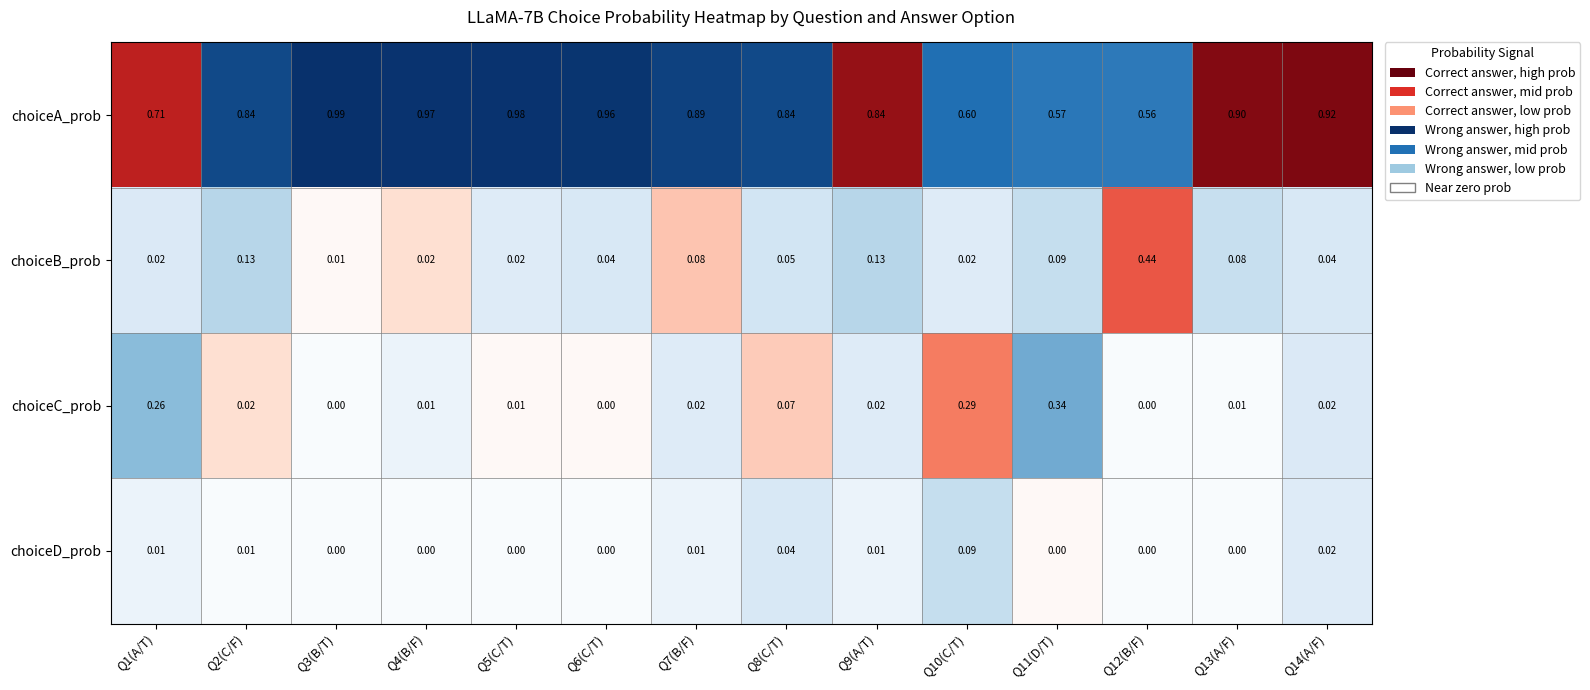

Is the value of choiceD_prob at Q6(C/T) greater than the value of choiceA_prob at Q8(C/T)?

No